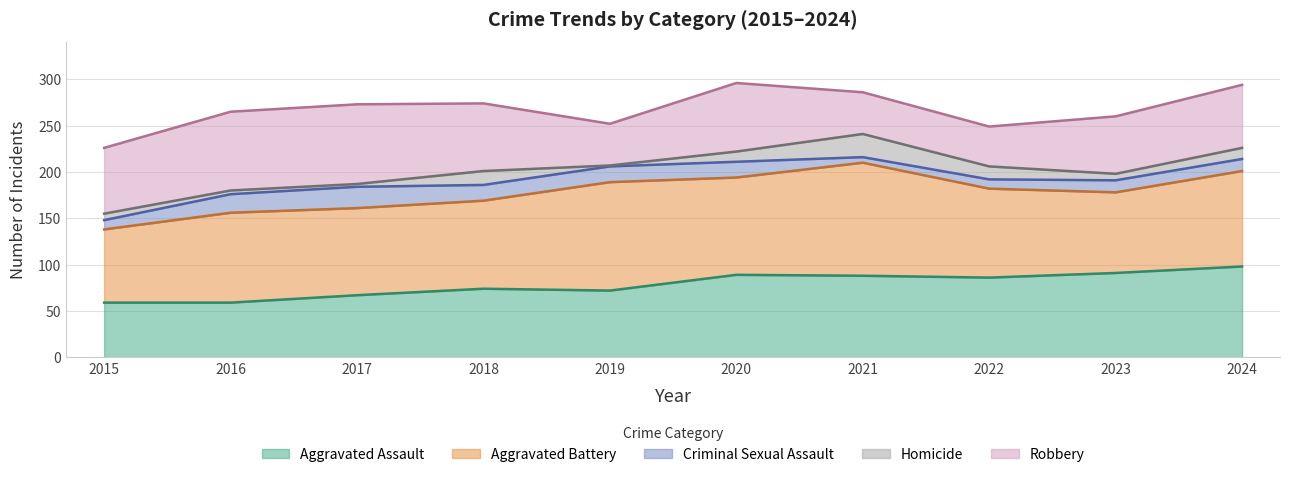

Is the value of Criminal Sexual Assault at 2020 greater than the value of Robbery at 2020?

No